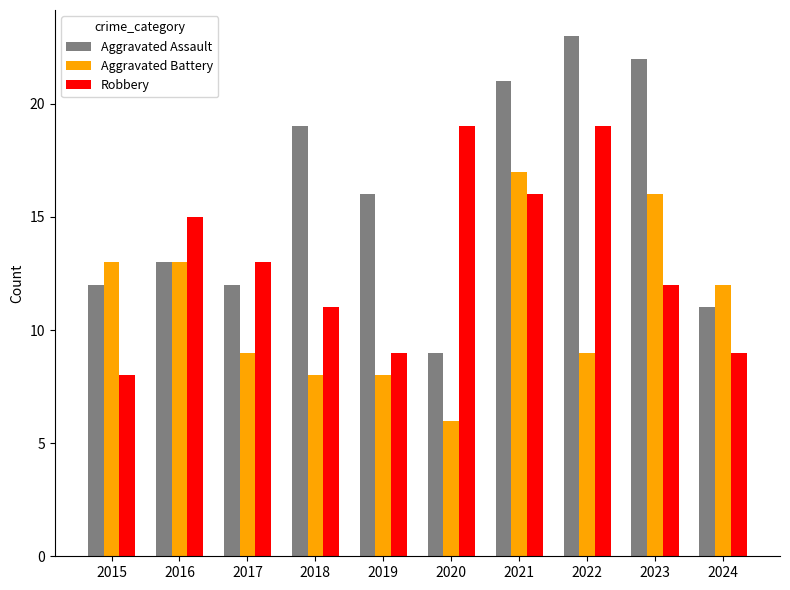

What is the difference between the maximum and minimum values in the Robbery series?

11